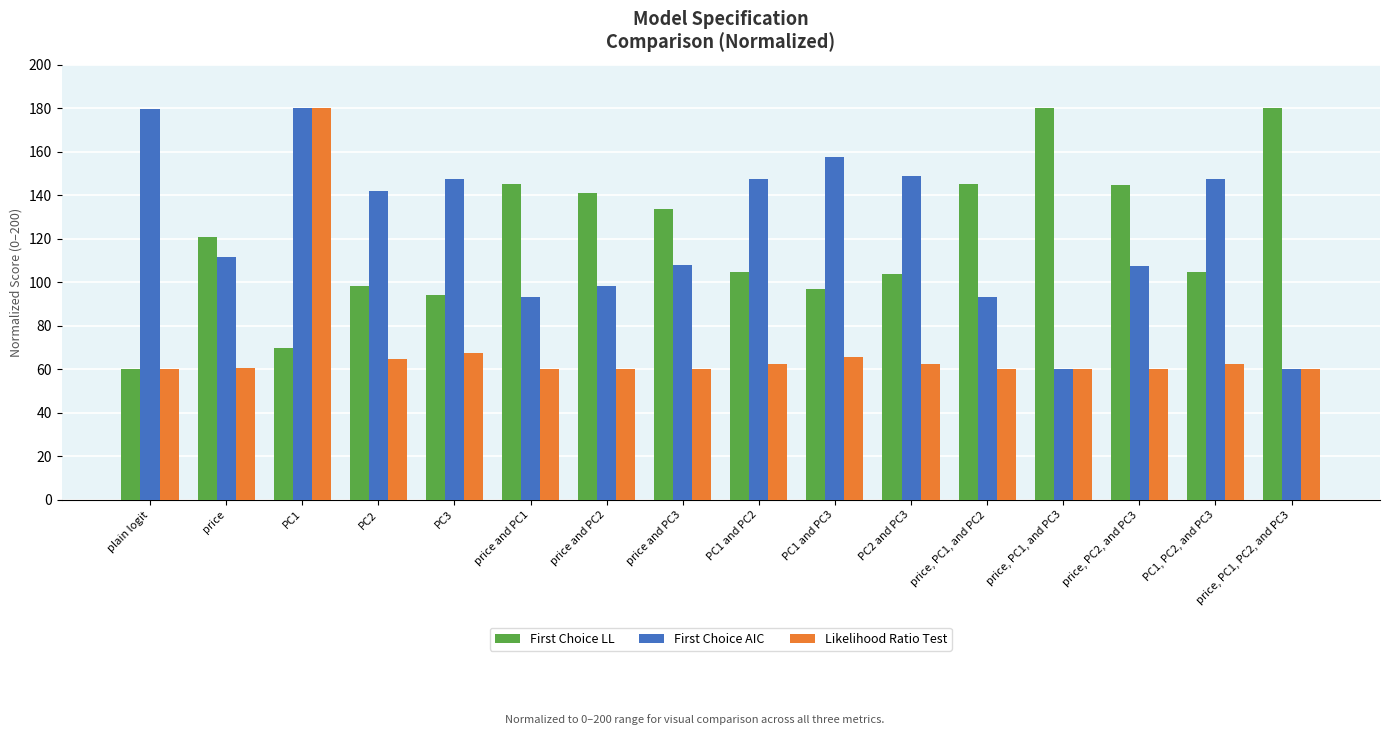

Does the chart contain any negative values?

No